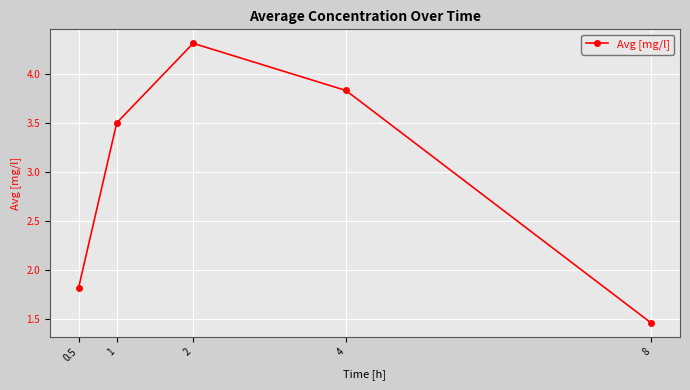

What is the maximum value shown in the chart?

4.3